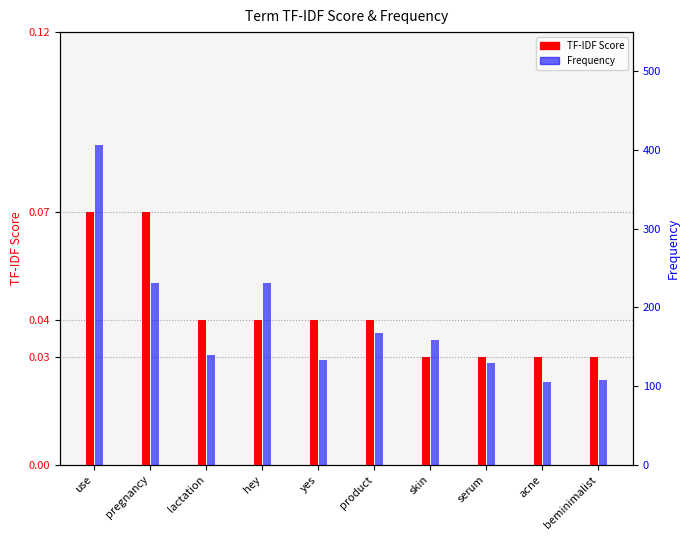

Between pregnancy and lactation, which series saw the biggest shift?

Frequency